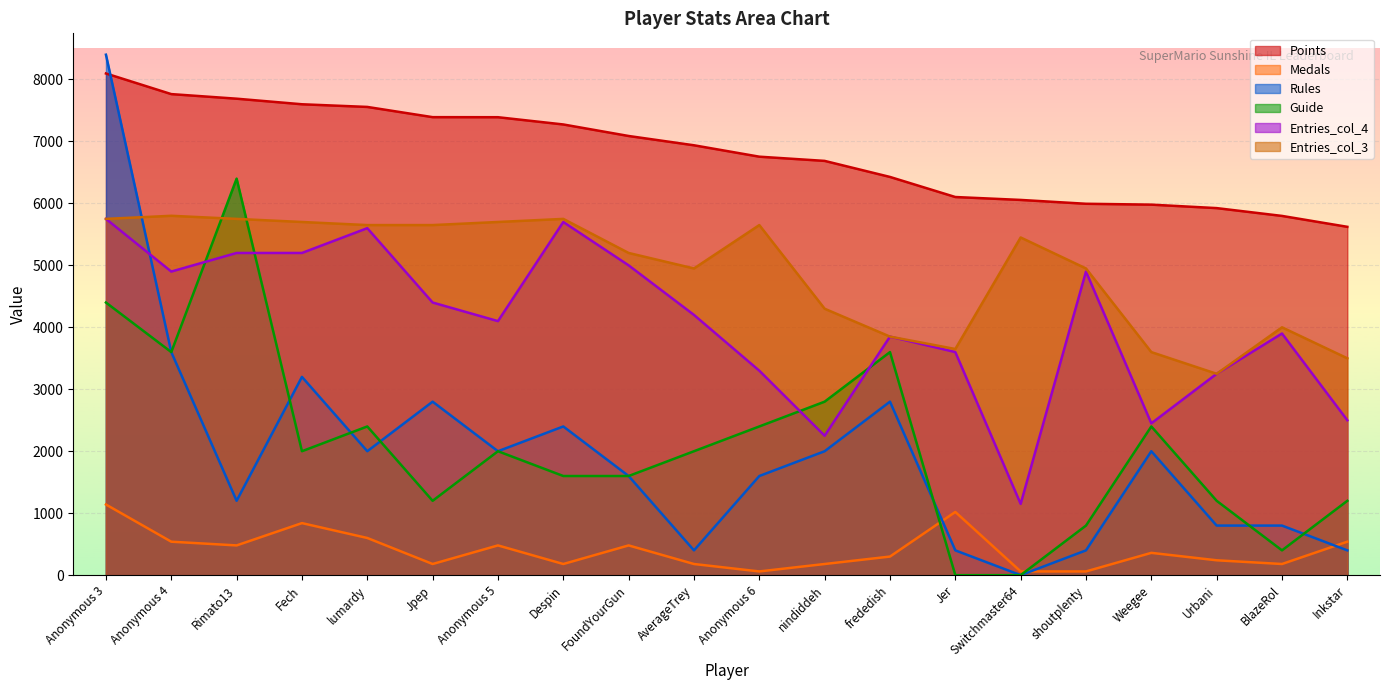

Rank the categories by Entries_col_3 value from highest to lowest.

Anonymous 4, Anonymous 3, Rimato13, Despin, Fech, Anonymous 5, lumardy, Jpep, Anonymous 6, Switchmaster64, FoundYourGun, AverageTrey, shoutplenty, nindiddeh, BlazeRol, frededish, Jer, Weegee, Inkstar, Urbani